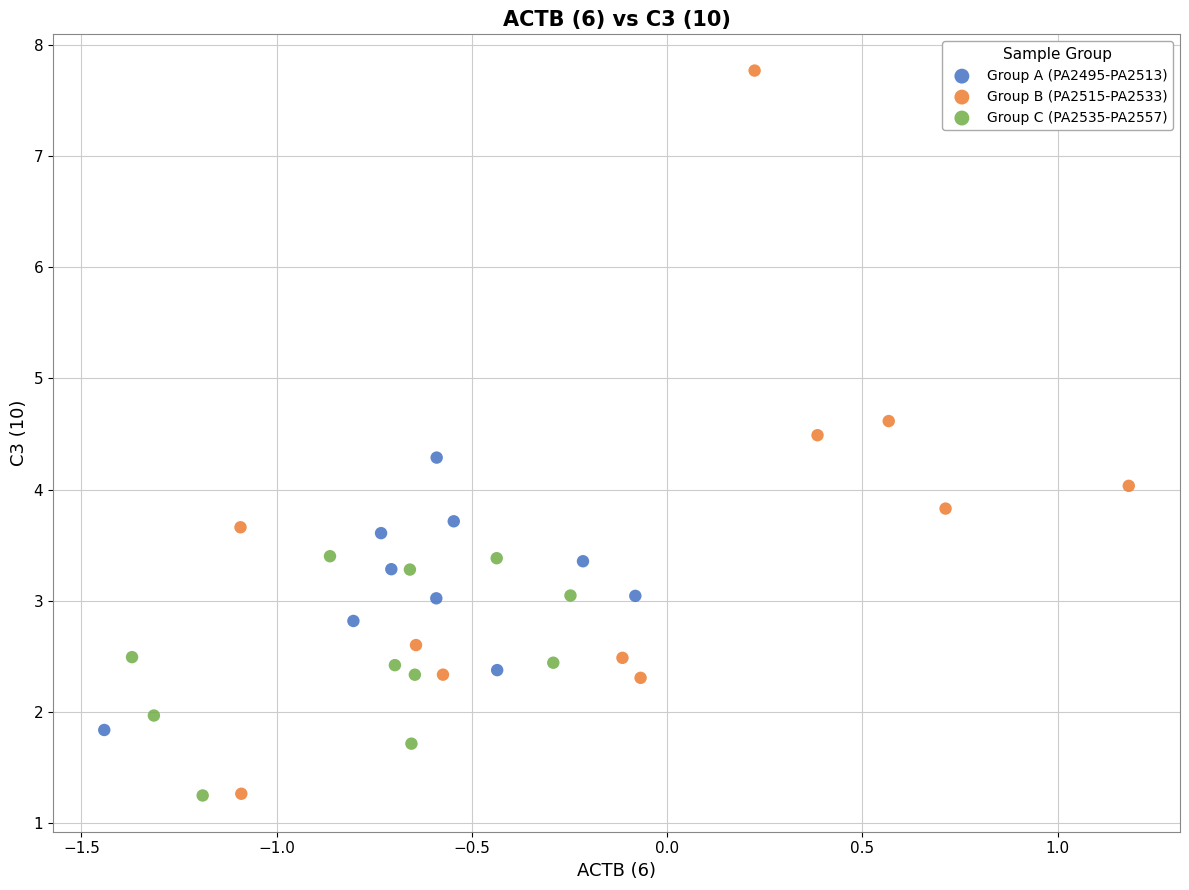

Which series reaches the maximum Y coordinate?

Group B (PA2515-PA2533)